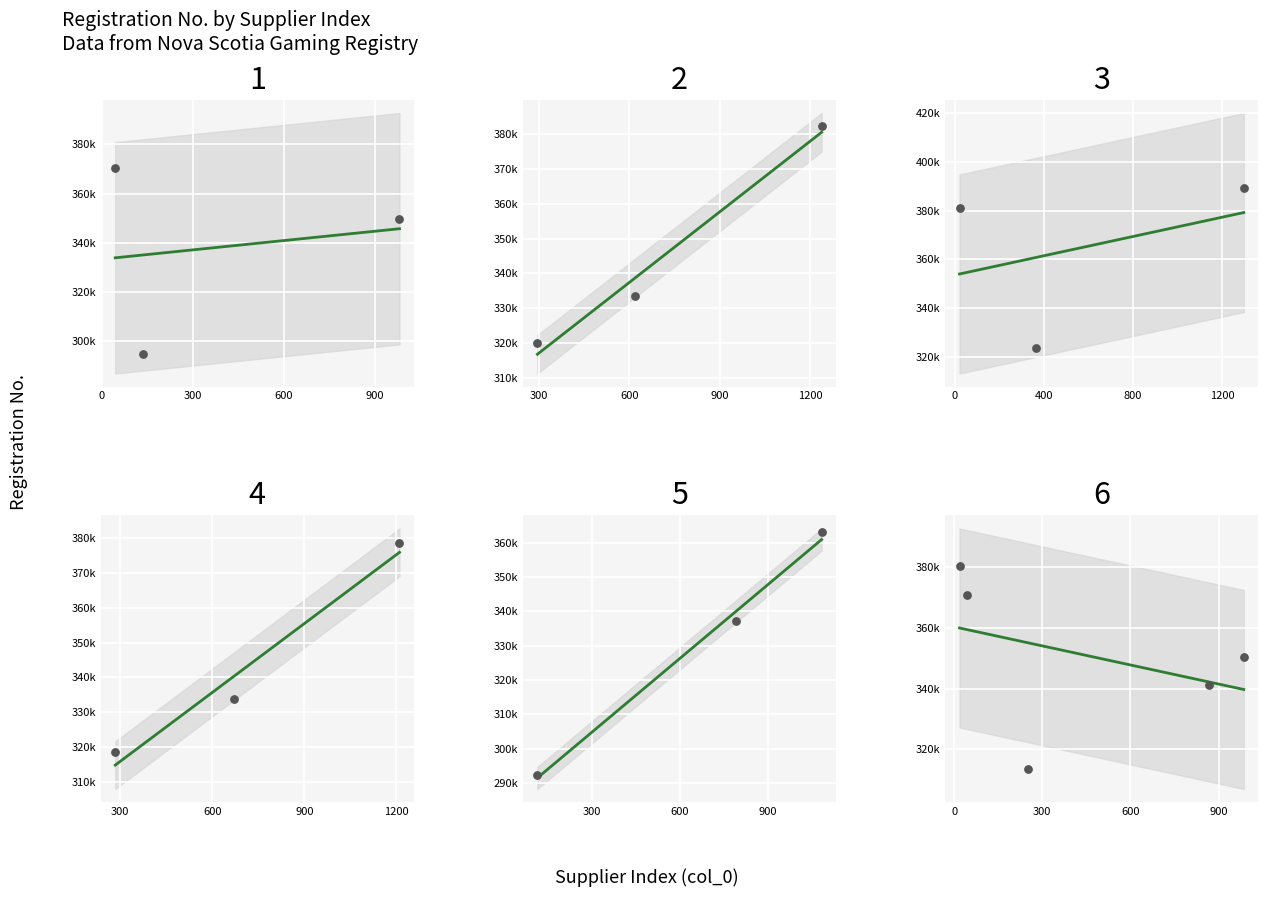

Which has a higher value, 252 or 618?

618